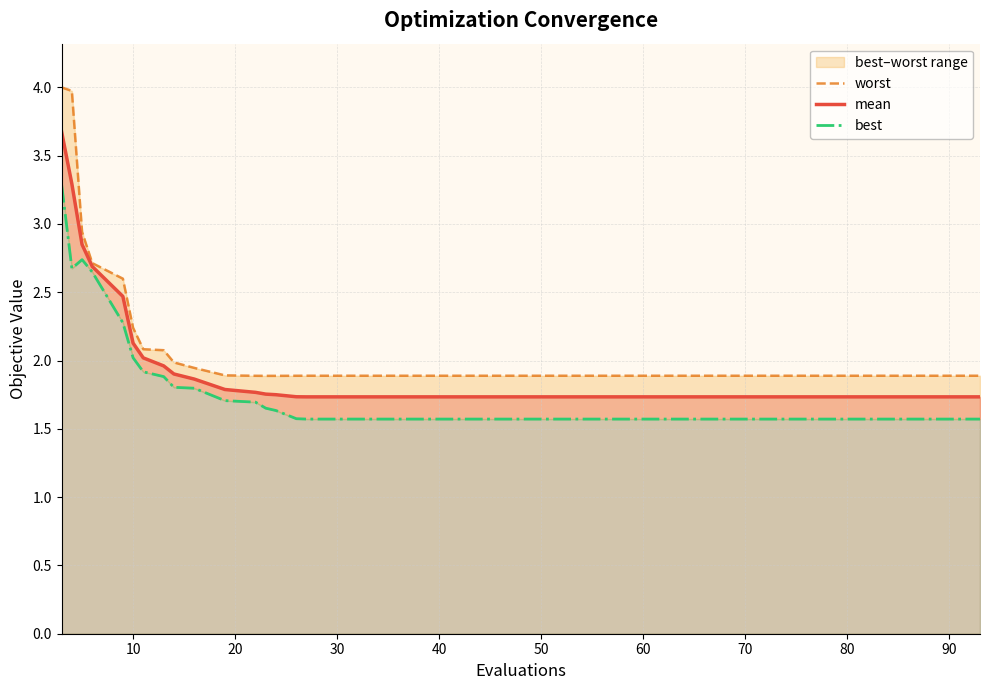

What is the maximum value for mean?

3.7